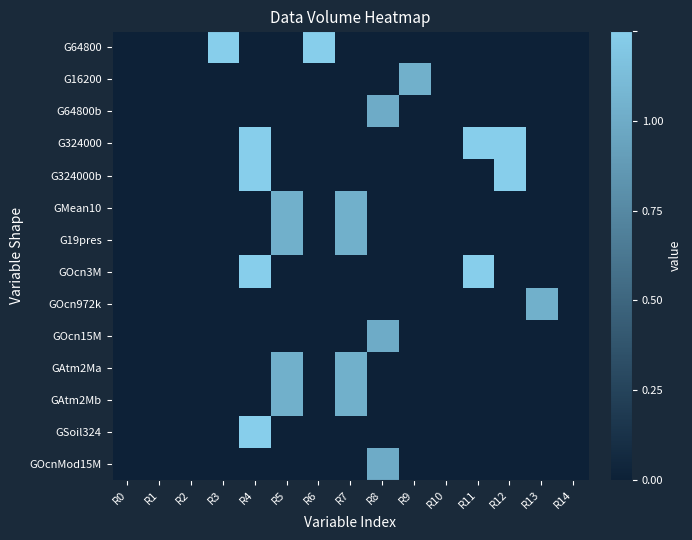

Reading left to right, extract all data points from this chart.

G64800: R0=0.0	R1=0.0	R2=0.0	R3=1.0	R4=0.0	R5=0.0	R6=1.0	R7=0.0	R8=0.0	R9=0.0	R10=0.0	R11=0.0	R12=0.0	R13=0.0	R14=0.0
G16200: R0=0.0	R1=0.0	R2=0.0	R3=0.0	R4=0.0	R5=0.0	R6=0.0	R7=0.0	R8=0.0	R9=0.8	R10=0.0	R11=0.0	R12=0.0	R13=0.0	R14=0.0
G64800b: R0=0.0	R1=0.0	R2=0.0	R3=0.0	R4=0.0	R5=0.0	R6=0.0	R7=0.0	R8=0.8	R9=0.0	R10=0.0	R11=0.0	R12=0.0	R13=0.0	R14=0.0
G324000: R0=0.0	R1=0.0	R2=0.0	R3=0.0	R4=1.0	R5=0.0	R6=0.0	R7=0.0	R8=0.0	R9=0.0	R10=0.0	R11=1.0	R12=1.0	R13=0.0	R14=0.0
G324000b: R0=0.0	R1=0.0	R2=0.0	R3=0.0	R4=1.0	R5=0.0	R6=0.0	R7=0.0	R8=0.0	R9=0.0	R10=0.0	R11=0.0	R12=1.0	R13=0.0	R14=0.0
GMean10: R0=0.0	R1=0.0	R2=0.0	R3=0.0	R4=0.0	R5=0.8	R6=0.0	R7=0.8	R8=0.0	R9=0.0	R10=0.0	R11=0.0	R12=0.0	R13=0.0	R14=0.0
G19pres: R0=0.0	R1=0.0	R2=0.0	R3=0.0	R4=0.0	R5=0.8	R6=0.0	R7=0.8	R8=0.0	R9=0.0	R10=0.0	R11=0.0	R12=0.0	R13=0.0	R14=0.0
GOcn3M: R0=0.0	R1=0.0	R2=0.0	R3=0.0	R4=1.0	R5=0.0	R6=0.0	R7=0.0	R8=0.0	R9=0.0	R10=0.0	R11=1.0	R12=0.0	R13=0.0	R14=0.0
GOcn972k: R0=0.0	R1=0.0	R2=0.0	R3=0.0	R4=0.0	R5=0.0	R6=0.0	R7=0.0	R8=0.0	R9=0.0	R10=0.0	R11=0.0	R12=0.0	R13=0.8	R14=0.0
GOcn15M: R0=0.0	R1=0.0	R2=0.0	R3=0.0	R4=0.0	R5=0.0	R6=0.0	R7=0.0	R8=0.8	R9=0.0	R10=0.0	R11=0.0	R12=0.0	R13=0.0	R14=0.0
GAtm2Ma: R0=0.0	R1=0.0	R2=0.0	R3=0.0	R4=0.0	R5=0.8	R6=0.0	R7=0.8	R8=0.0	R9=0.0	R10=0.0	R11=0.0	R12=0.0	R13=0.0	R14=0.0
GAtm2Mb: R0=0.0	R1=0.0	R2=0.0	R3=0.0	R4=0.0	R5=0.8	R6=0.0	R7=0.8	R8=0.0	R9=0.0	R10=0.0	R11=0.0	R12=0.0	R13=0.0	R14=0.0
GSoil324: R0=0.0	R1=0.0	R2=0.0	R3=0.0	R4=1.0	R5=0.0	R6=0.0	R7=0.0	R8=0.0	R9=0.0	R10=0.0	R11=0.0	R12=0.0	R13=0.0	R14=0.0
GOcnMod15M: R0=0.0	R1=0.0	R2=0.0	R3=0.0	R4=0.0	R5=0.0	R6=0.0	R7=0.0	R8=0.8	R9=0.0	R10=0.0	R11=0.0	R12=0.0	R13=0.0	R14=0.0